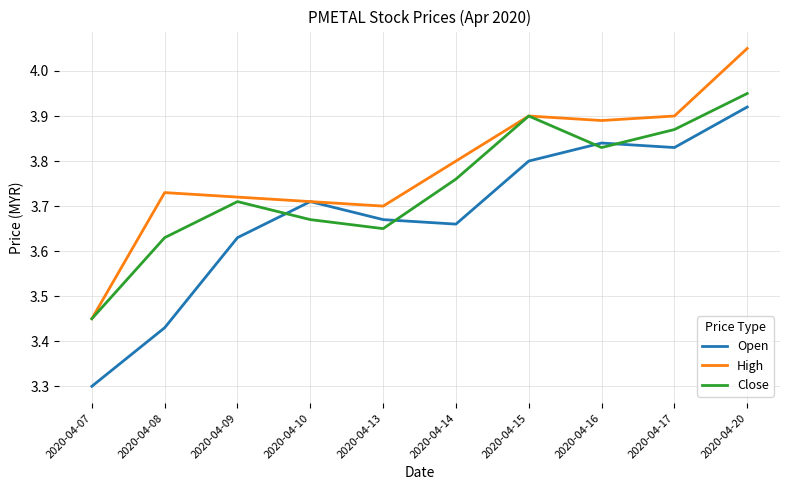

True or false: High has a value of 3.8 at 2020-04-14.

True